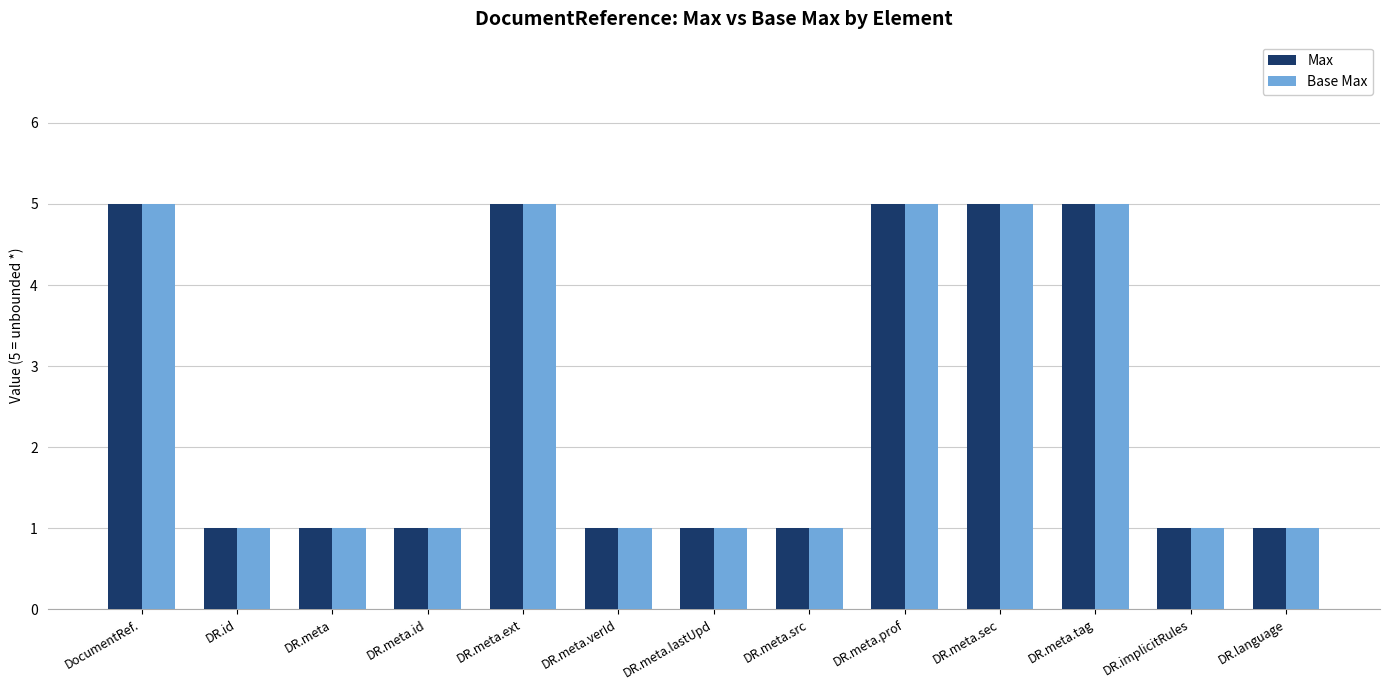

At how many categories does at least one series exceed 4?

5